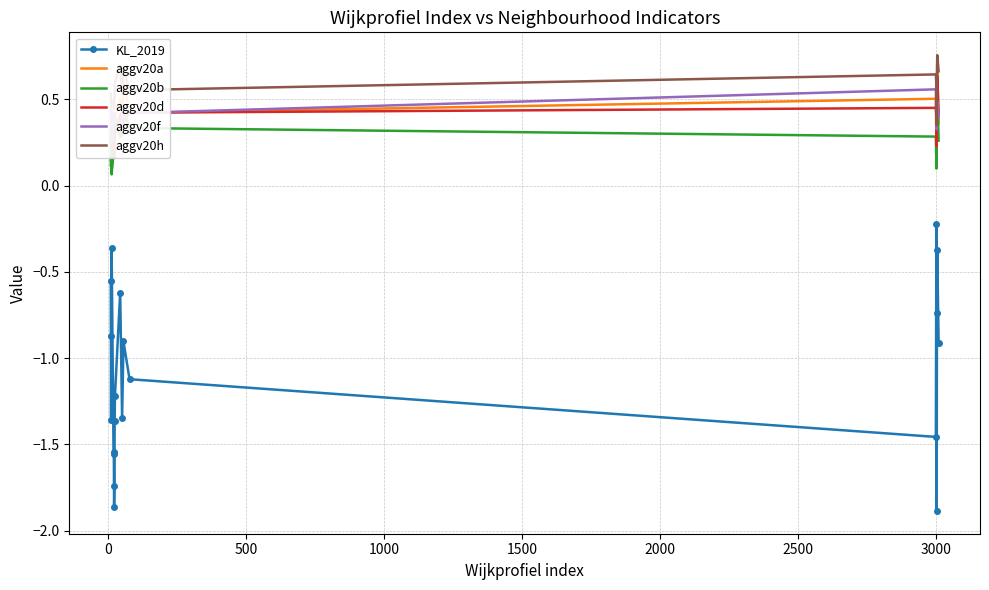

True or false: aggv20h and aggv20b cross at least once.

False